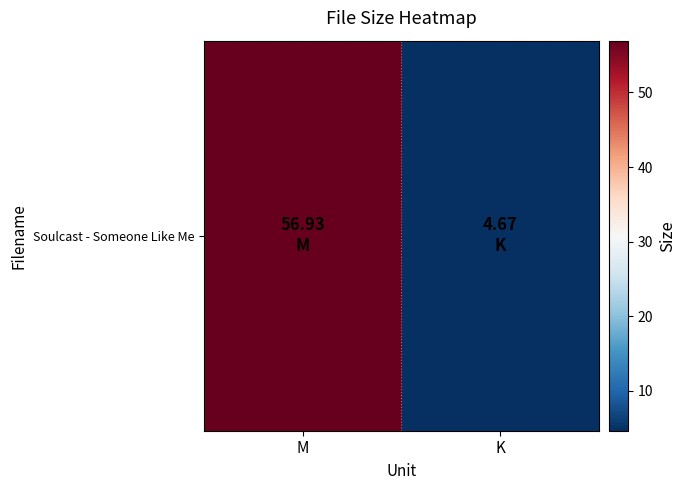

Reading left to right, transcribe all the data shown in this chart.

56.9	4.7